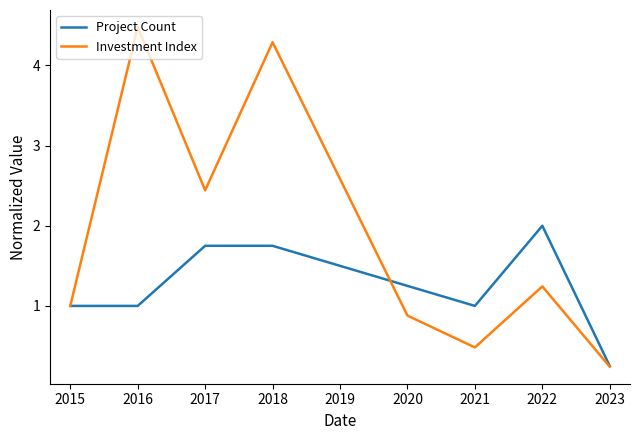

What is the total value across all series at 2023?

0.5